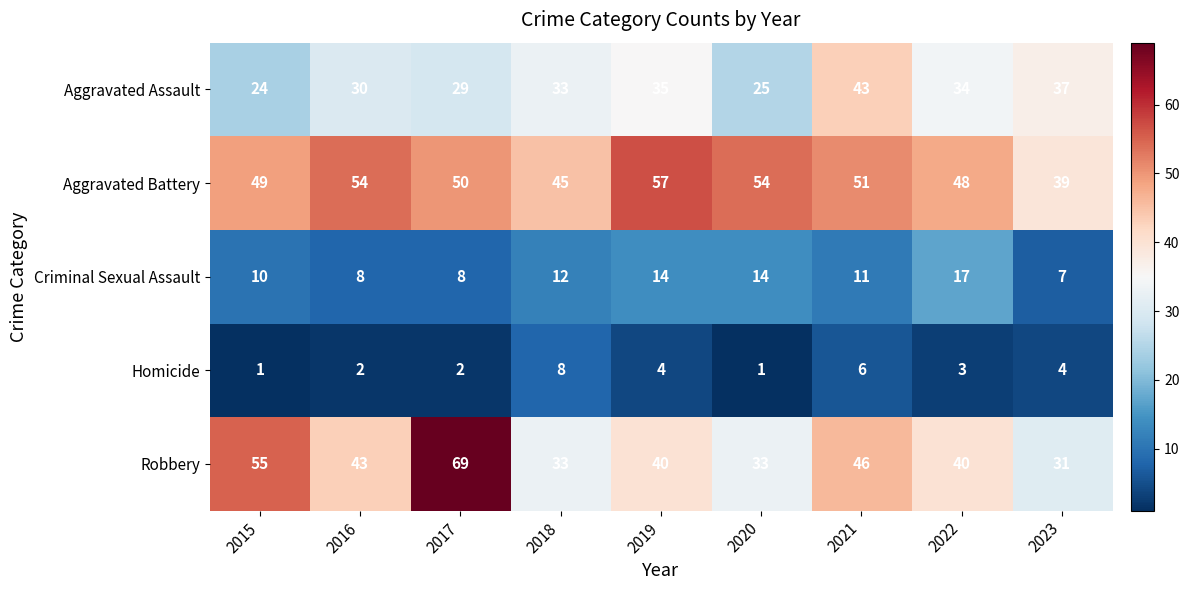

How many distinct data groups are displayed?

5